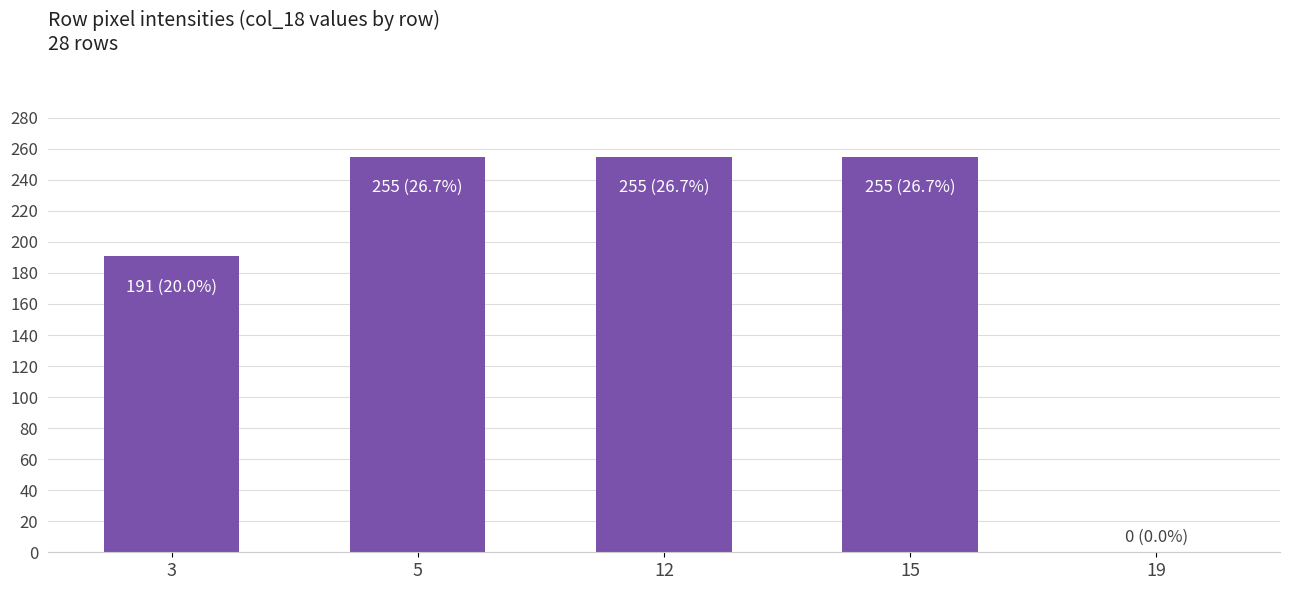

The value at 12 is 255. True or false?

True